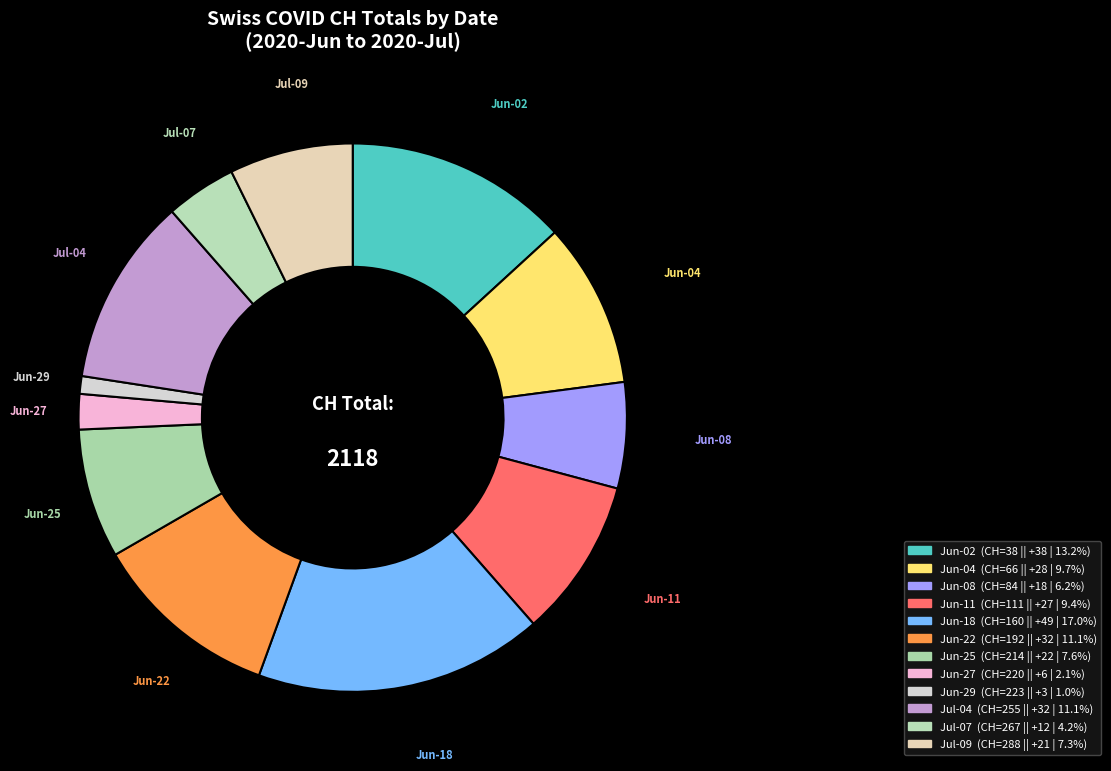

How many slices are in this pie chart?

12